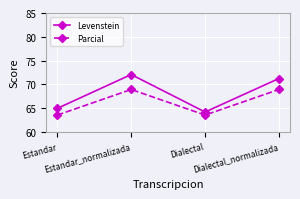

The value of Levenstein at Dialectal_normalizada is 29.7. True or false?

False